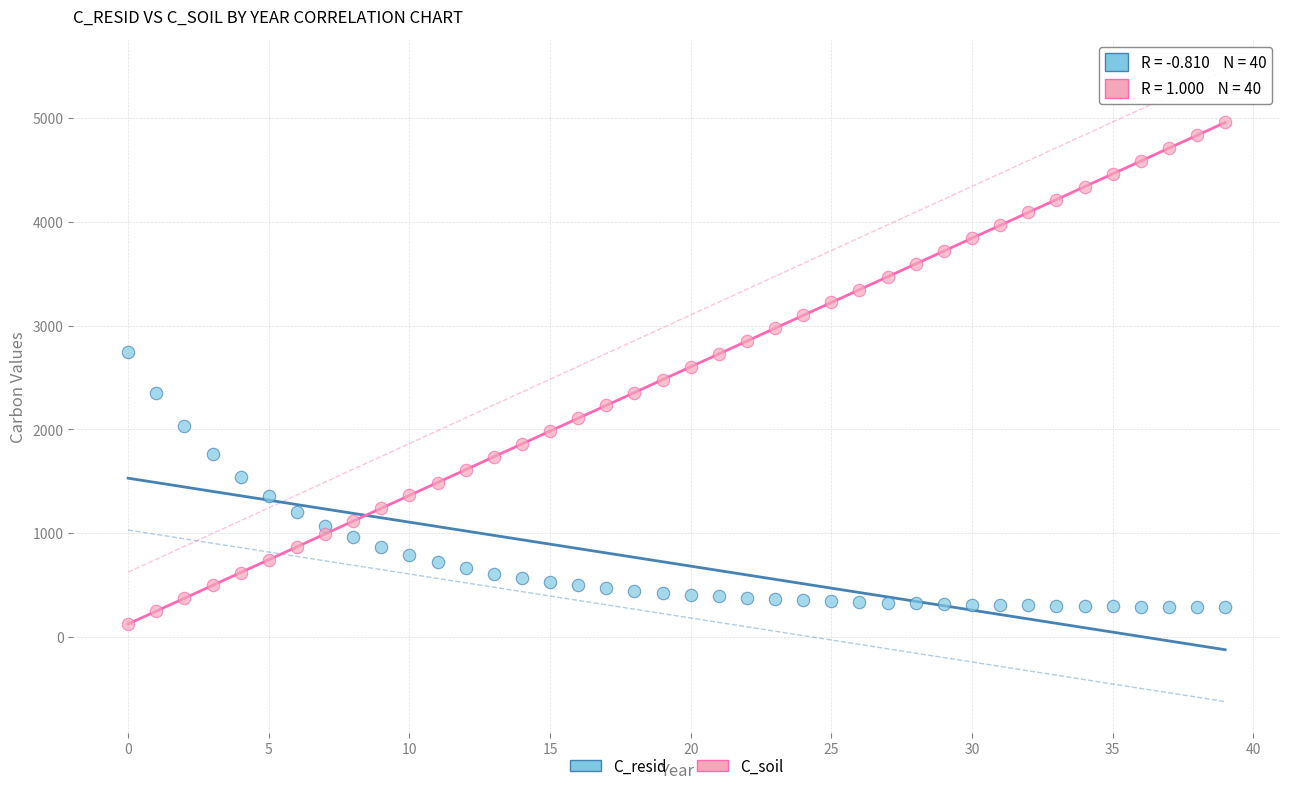

Which series has the widest spread of Y values?

C_soil